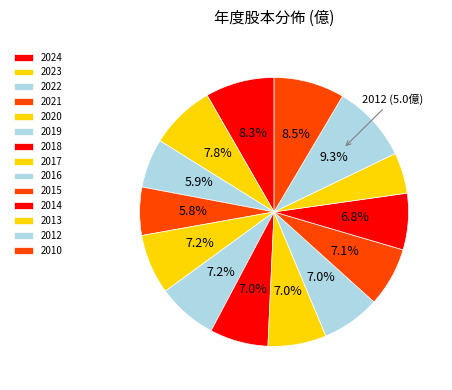

Which category has the biggest portion of the pie?

2012